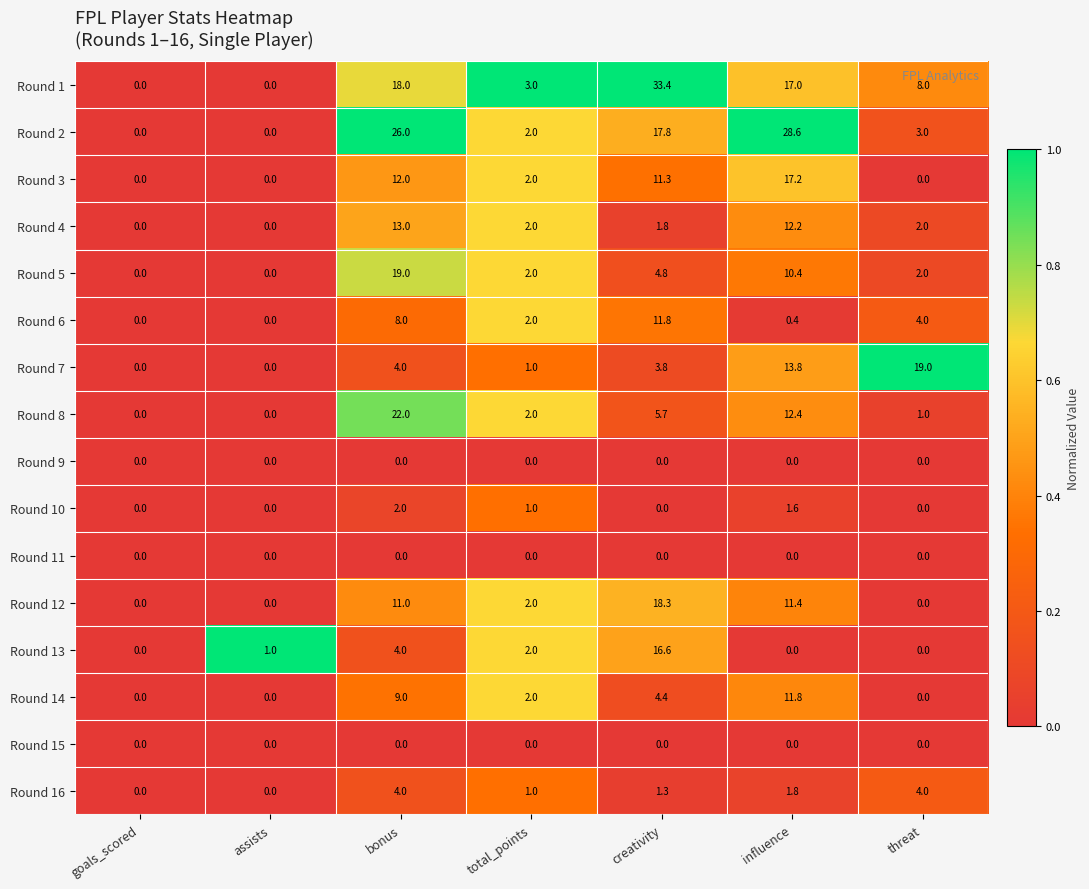

How many data points does each series have?

7